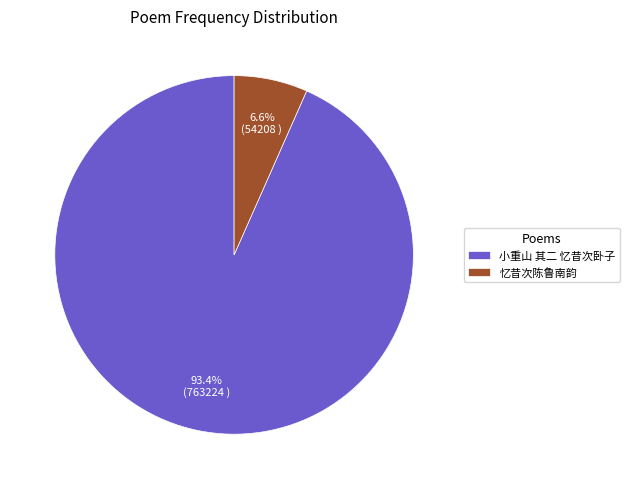

Does 小重山 其二 忆昔次卧子 represent more than half of the total?

Yes